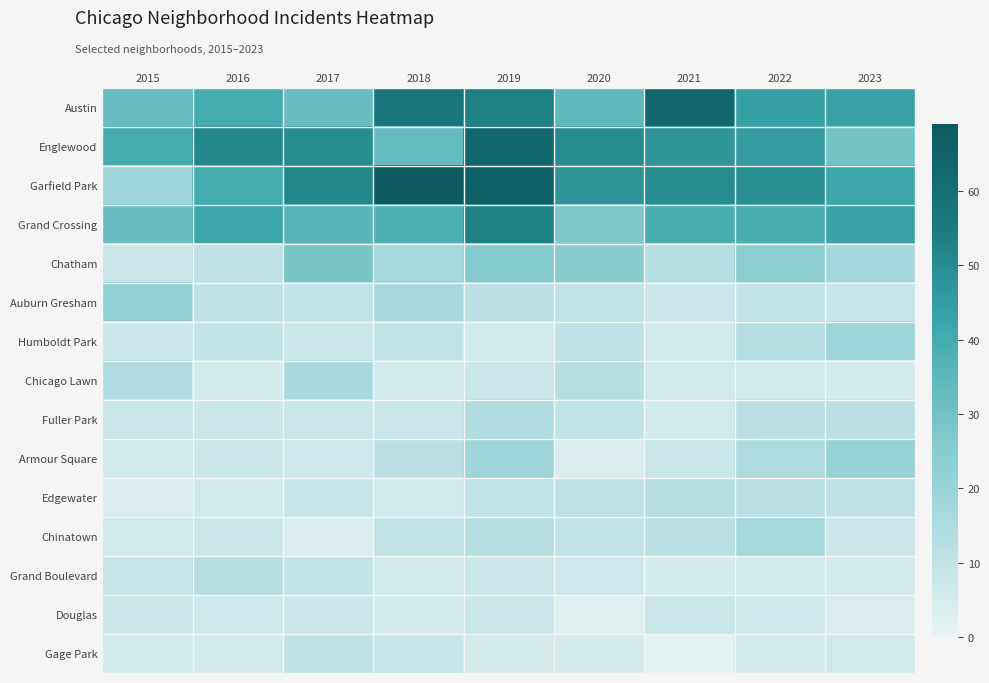

Which label corresponds to the largest value in the chart?

2018